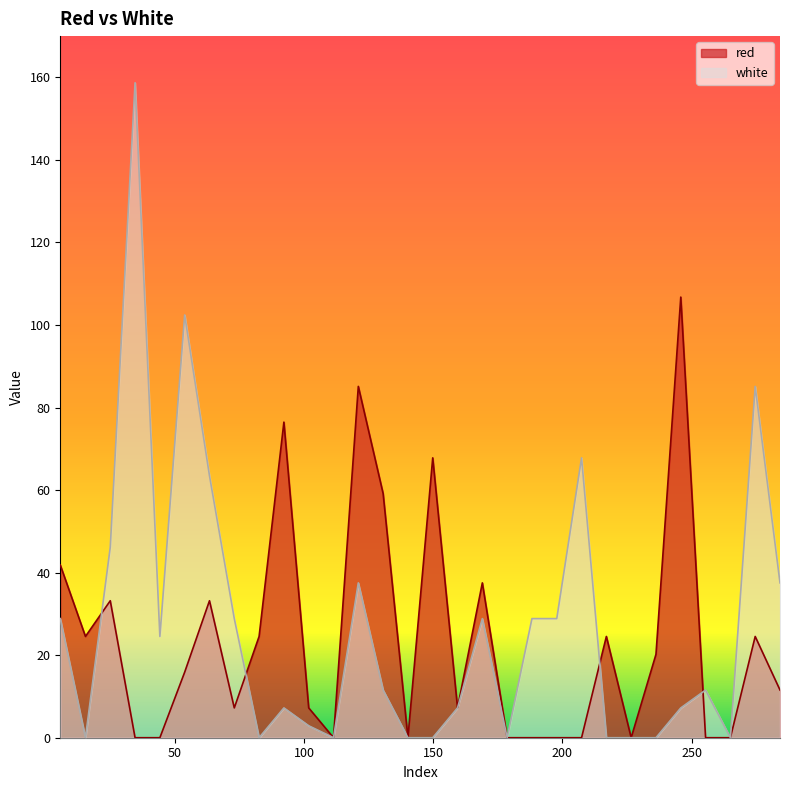

Does the chart display data point markers on the line(s)?

No